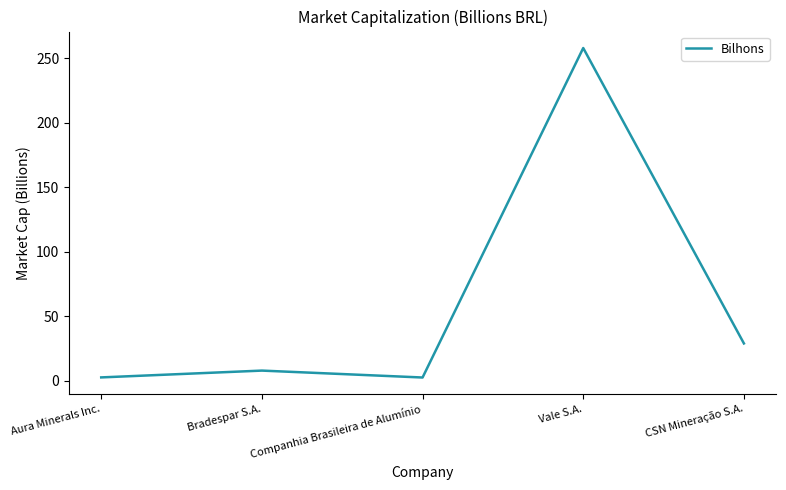

The value at Aura Minerals Inc. is 2.7. True or false?

True